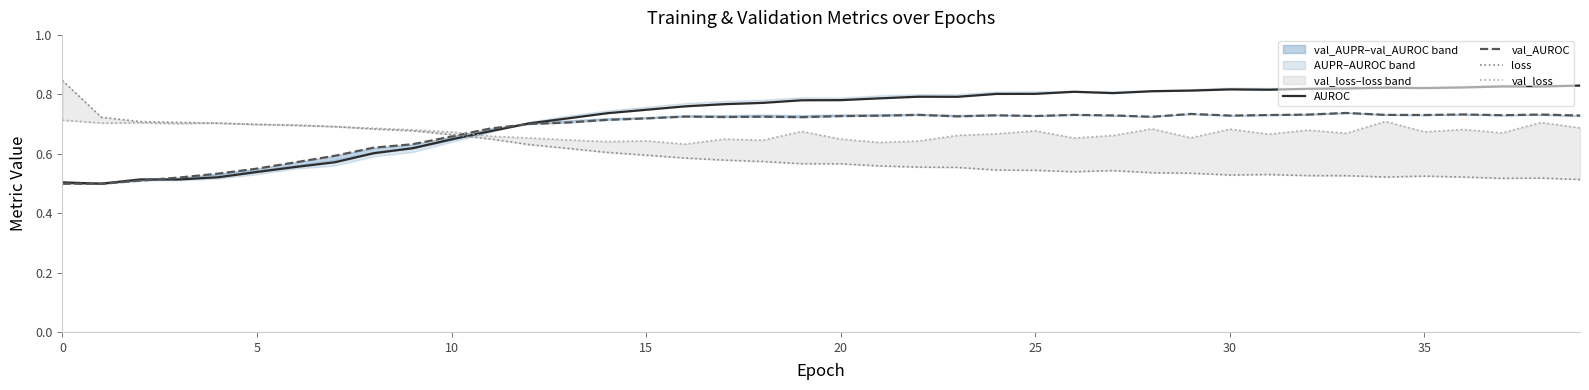

What value does the val_AUROC series have at 25?

0.7